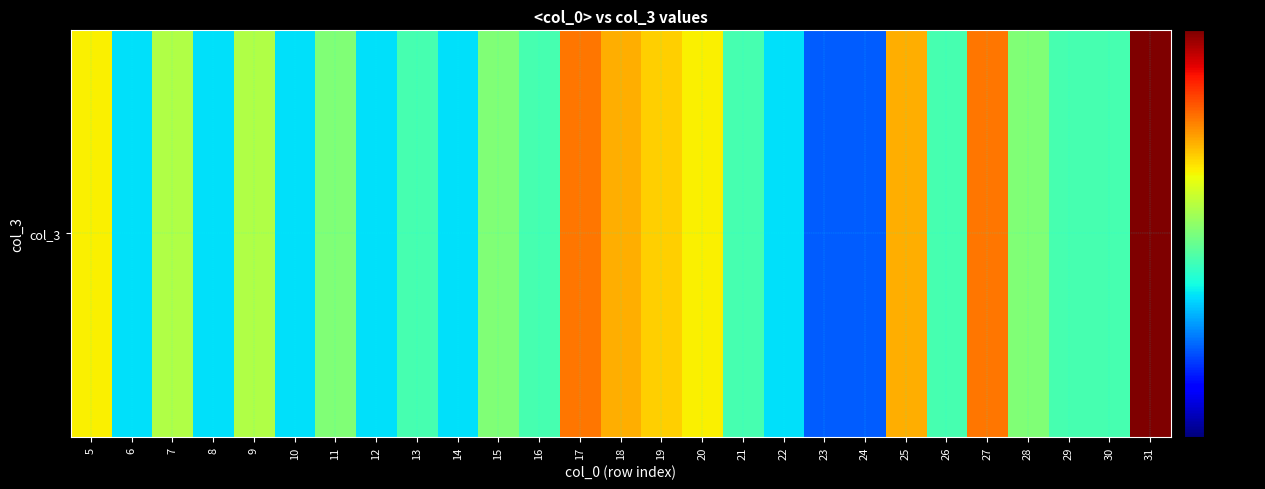

What is the sum of the values at 16 and 14?

7